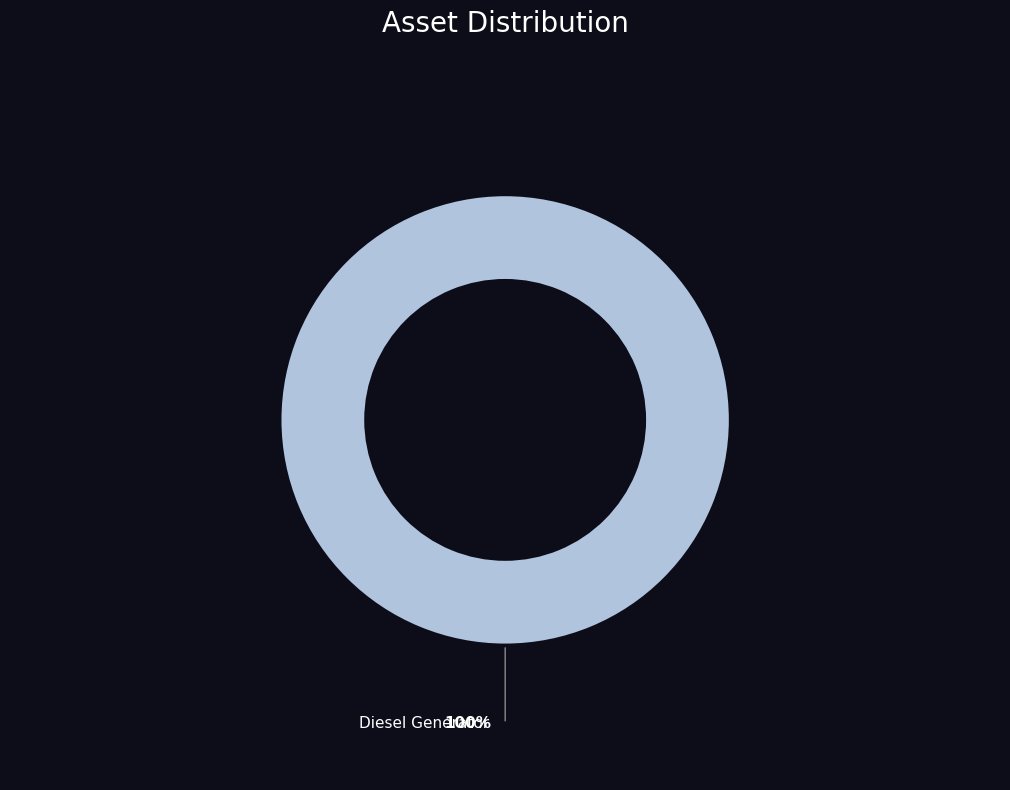

Is there a majority slice in this chart?

Yes